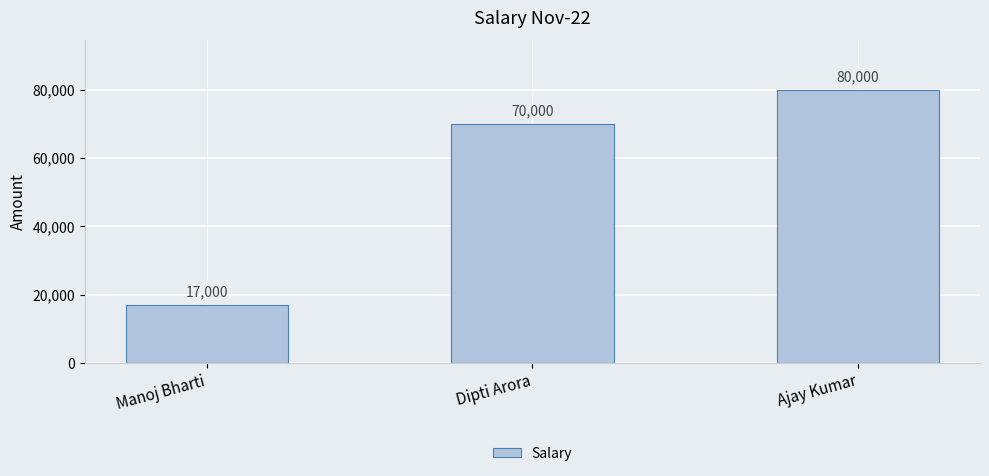

What is the value of the 2nd bar from the left?

70000